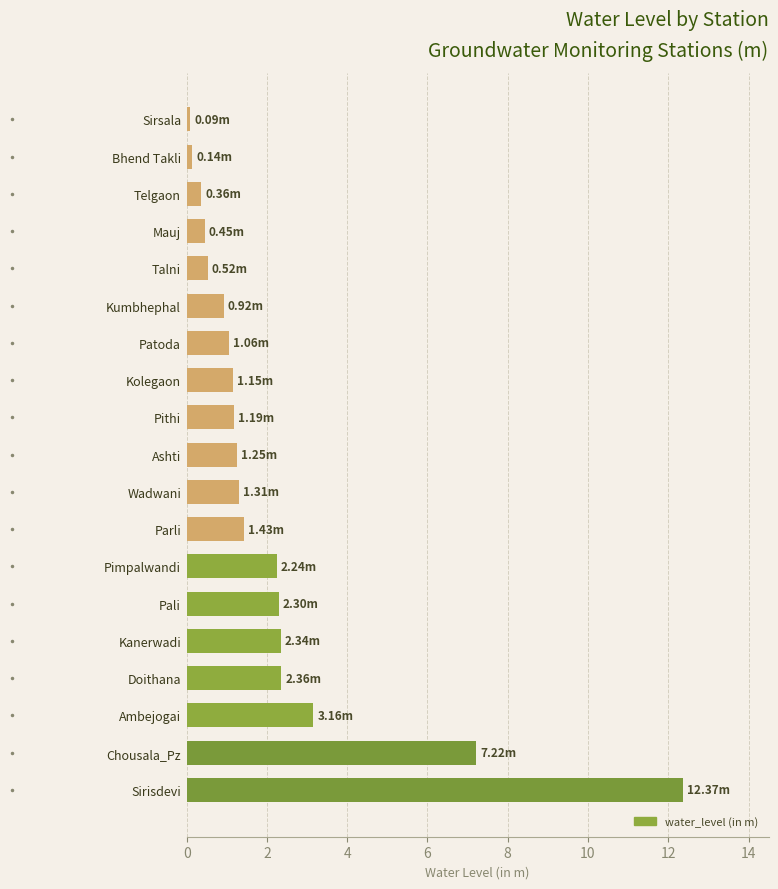

What is the greatest value displayed?

12.4